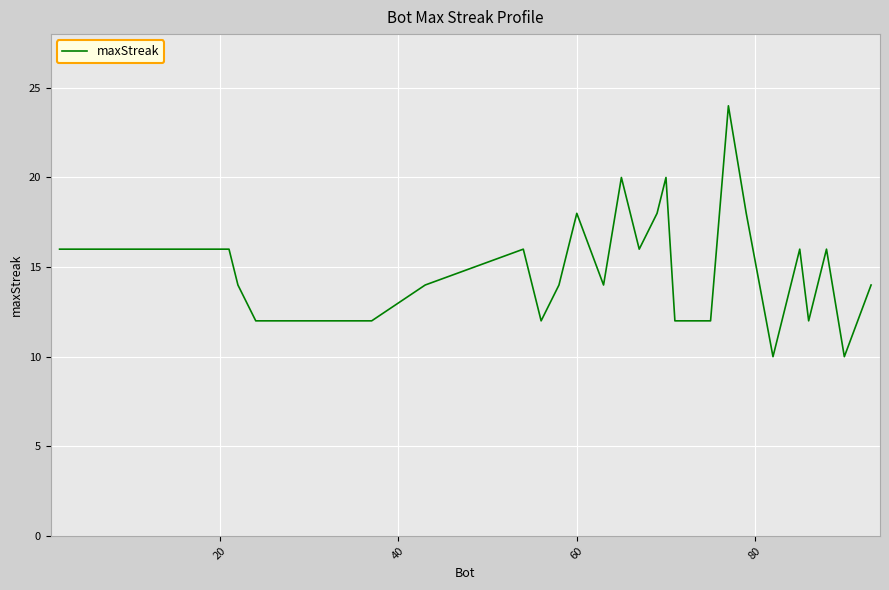

What is the minimum value shown in the chart?

10